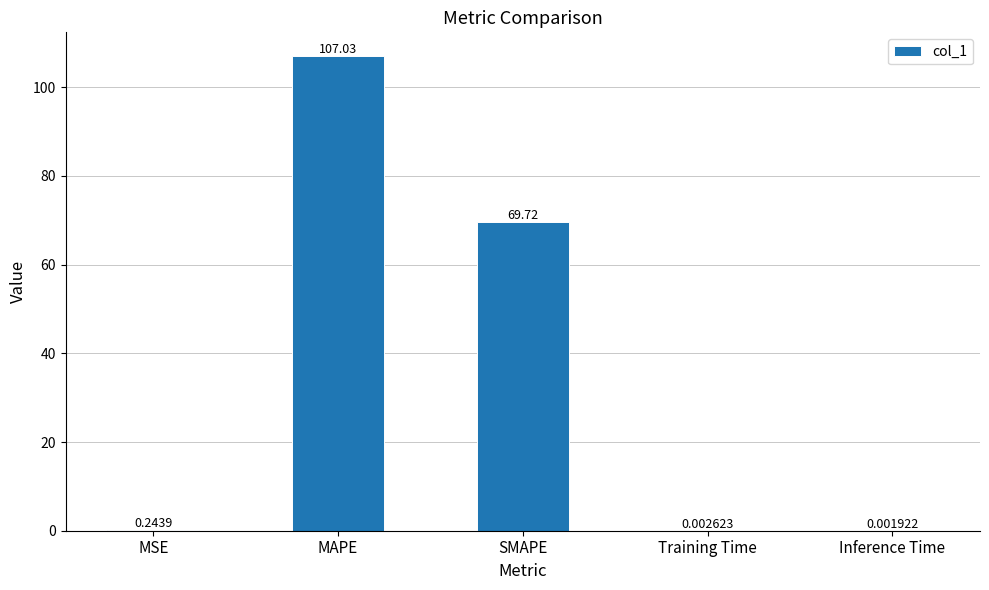

What is the sum of all values?

177.0